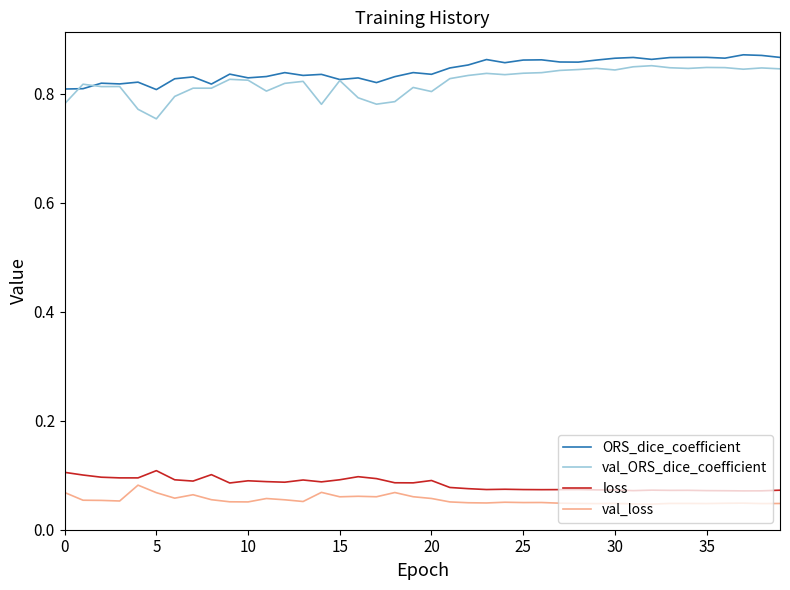

True or false: val_loss and ORS_dice_coefficient cross at least once.

False